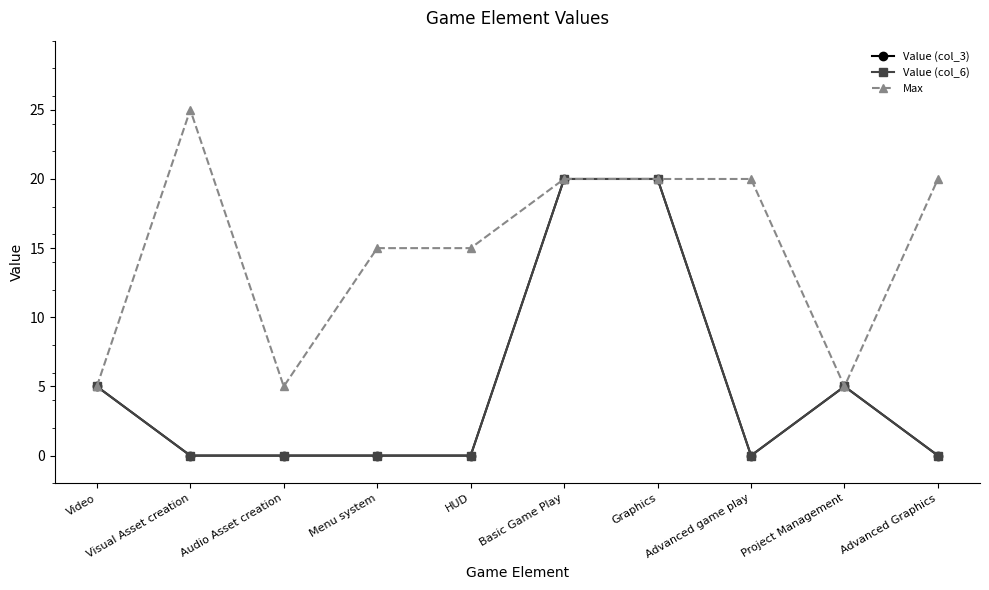

True or false: Value (col_3) and Max intersect in this chart.

False